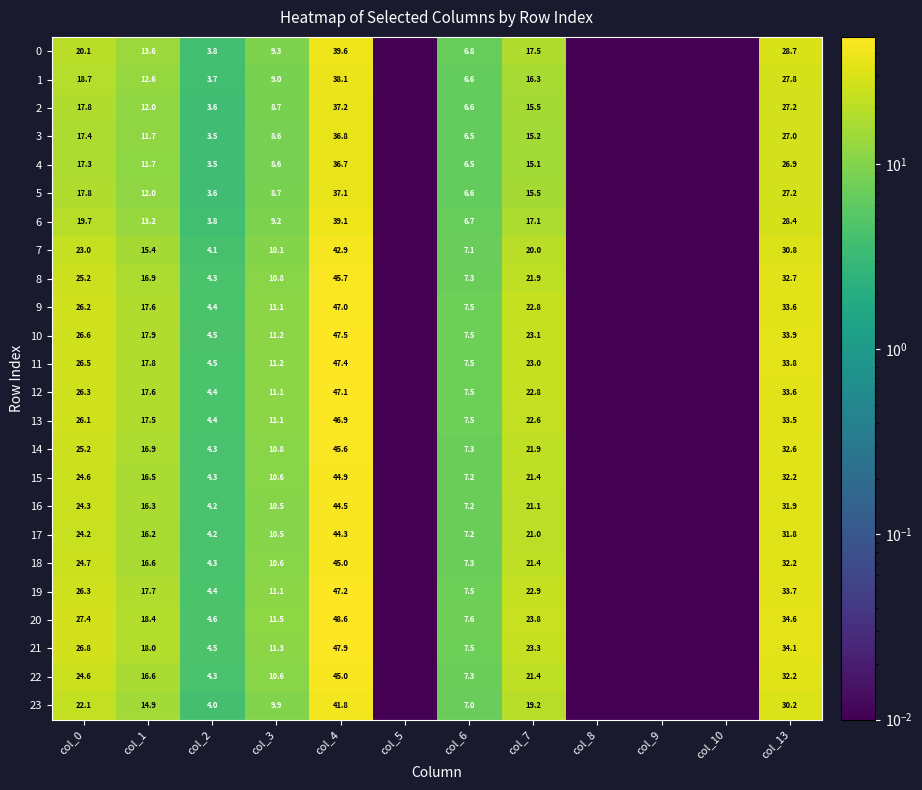

Is the value of 6 at col_2 greater than the value of 23 at col_4?

No